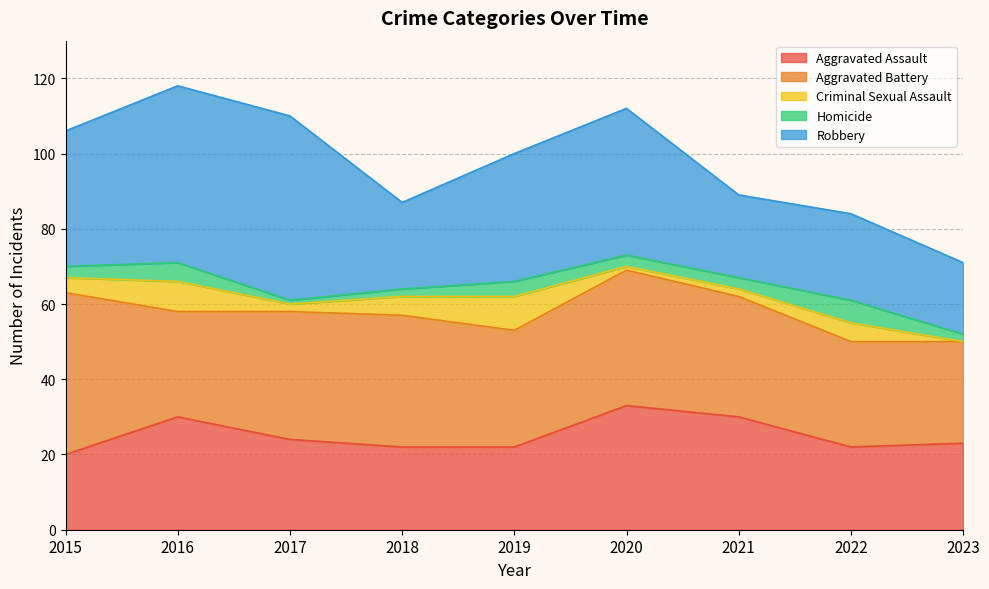

At which label does Aggravated Assault first exceed 23?

2016